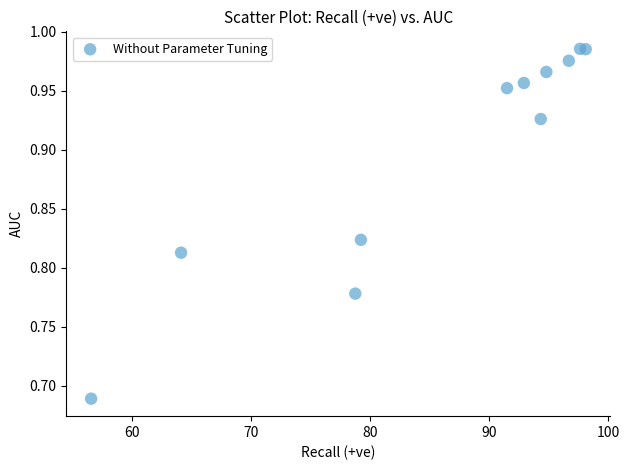

What is the average X value?

85.9